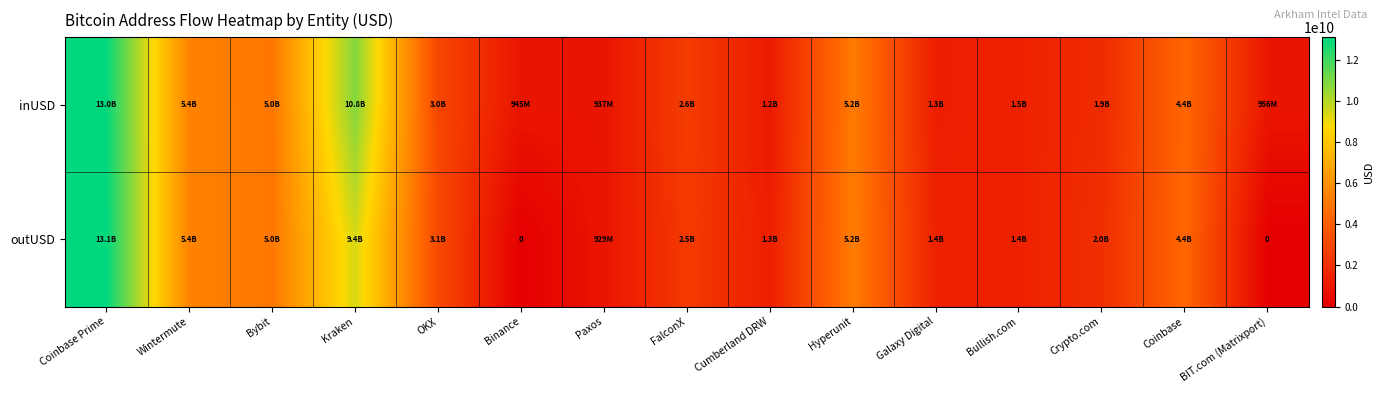

Where is inUSD nearest to the value 6989602328?

Wintermute